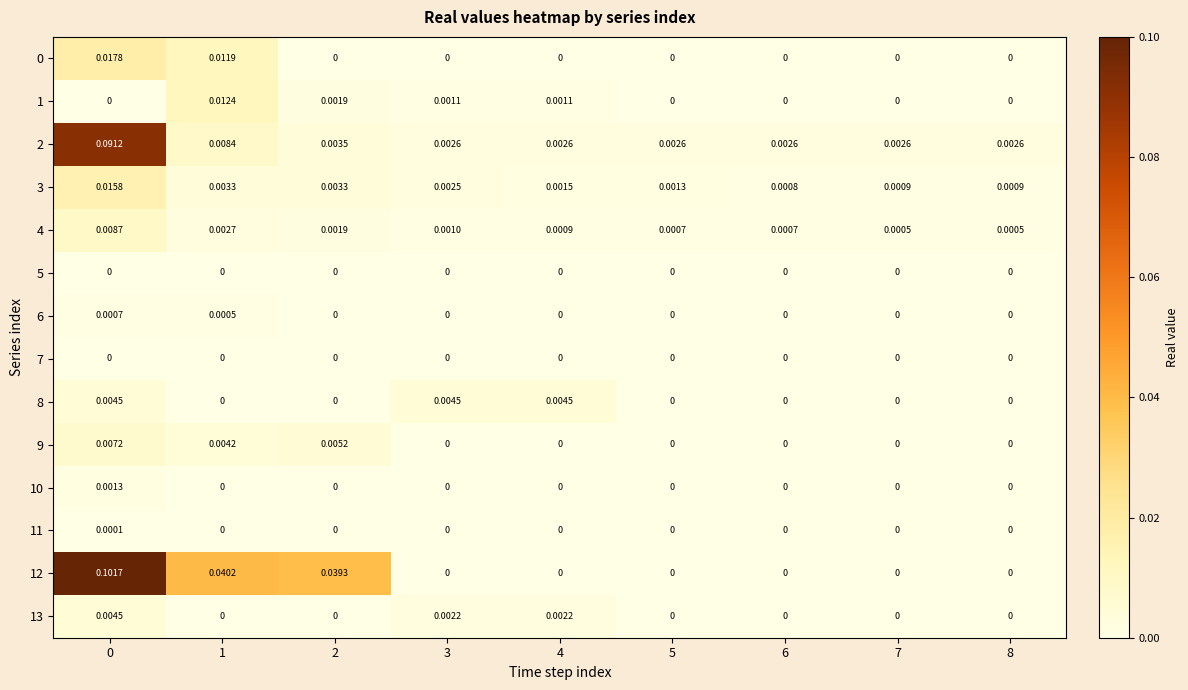

Reading left to right, extract all data points from this chart.

row_0: 0.0	0.0	0.0	0.0	0.0	0.0	0.0	0.0	0.0
row_1: 0.0	0.0	0.0	0.0	0.0	0.0	0.0	0.0	0.0
row_2: 0.1	0.0	0.0	0.0	0.0	0.0	0.0	0.0	0.0
row_3: 0.0	0.0	0.0	0.0	0.0	0.0	0.0	0.0	0.0
row_4: 0.0	0.0	0.0	0.0	0.0	0.0	0.0	0.0	0.0
row_5: 0.0	0.0	0.0	0.0	0.0	0.0	0.0	0.0	0.0
row_6: 0.0	0.0	0.0	0.0	0.0	0.0	0.0	0.0	0.0
row_7: 0.0	0.0	0.0	0.0	0.0	0.0	0.0	0.0	0.0
row_8: 0.0	0.0	0.0	0.0	0.0	0.0	0.0	0.0	0.0
row_9: 0.0	0.0	0.0	0.0	0.0	0.0	0.0	0.0	0.0
row_10: 0.0	0.0	0.0	0.0	0.0	0.0	0.0	0.0	0.0
row_11: 0.0	0.0	0.0	0.0	0.0	0.0	0.0	0.0	0.0
row_12: 0.1	0.0	0.0	0.0	0.0	0.0	0.0	0.0	0.0
row_13: 0.0	0.0	0.0	0.0	0.0	0.0	0.0	0.0	0.0